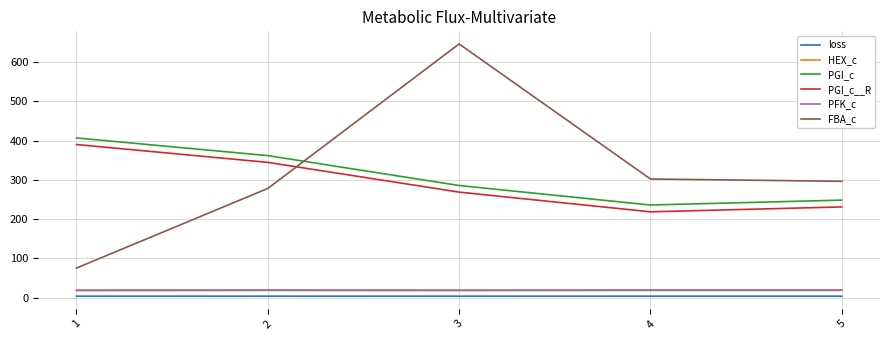

True or false: loss has a value of 3.7 at 5.

True